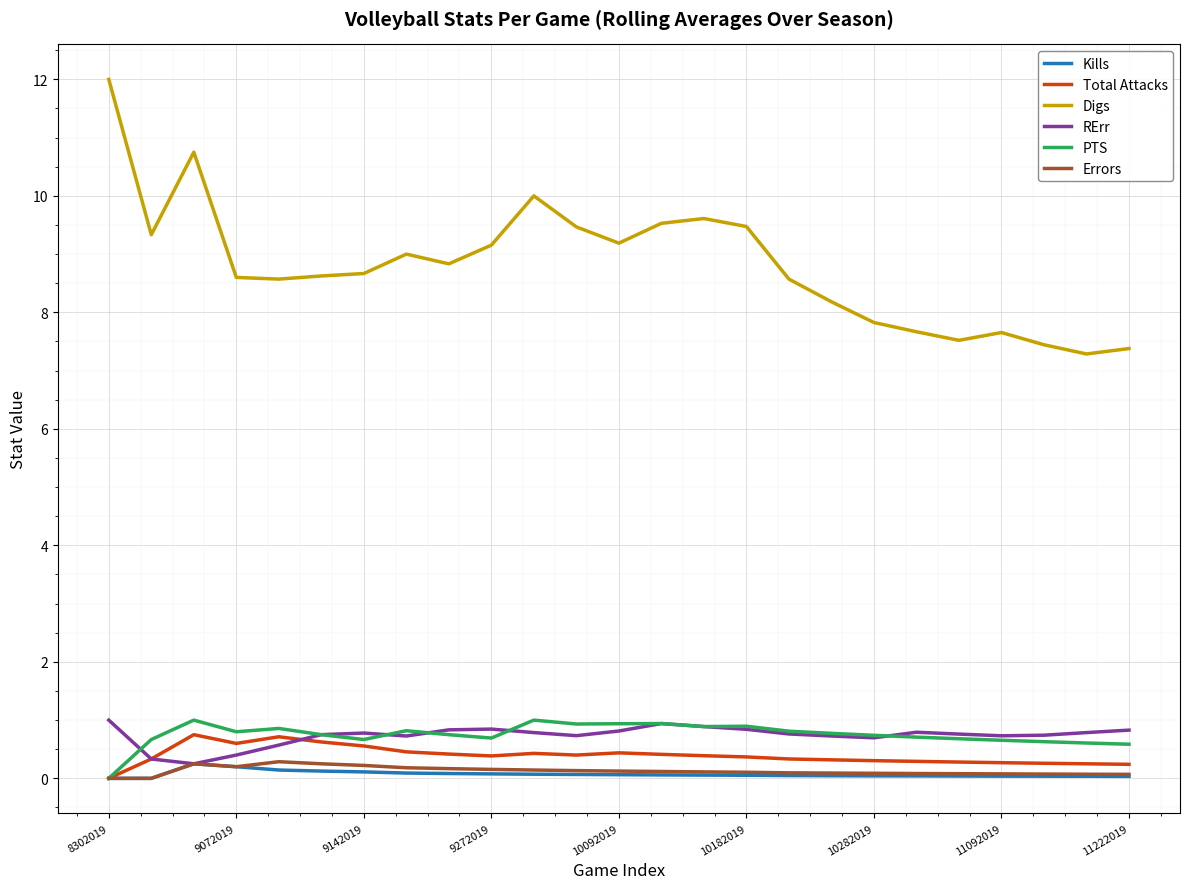

How many series are shown in this chart?

6